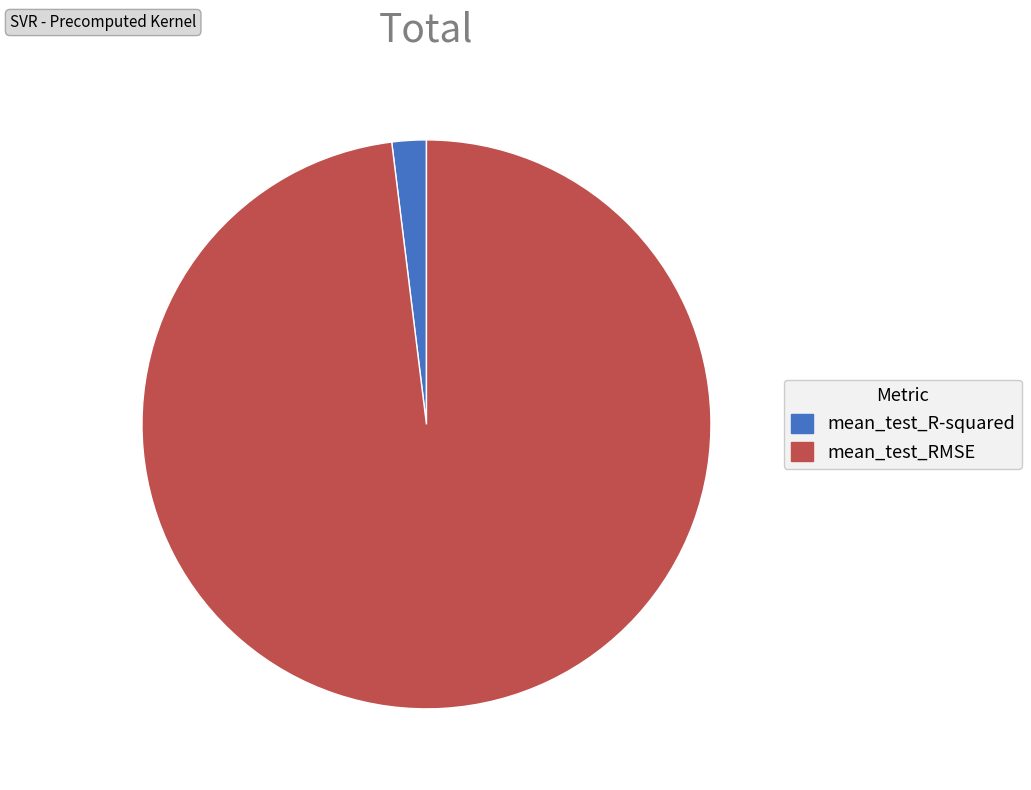

Do mean_test_R-squared and mean_test_RMSE together represent more than half of the pie?

Yes